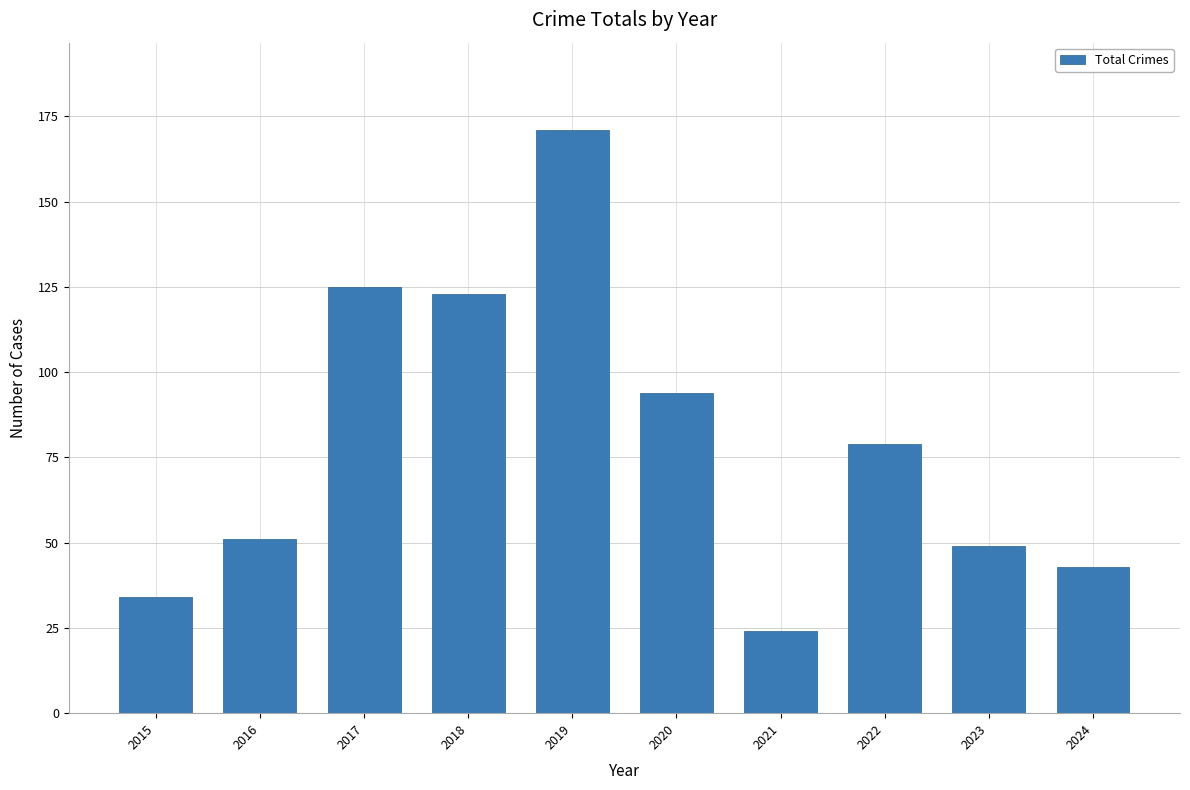

Reading left to right, list all the values displayed in this chart.

2015=34	2016=51	2017=125	2018=123	2019=171	2020=94	2021=24	2022=79	2023=49	2024=43